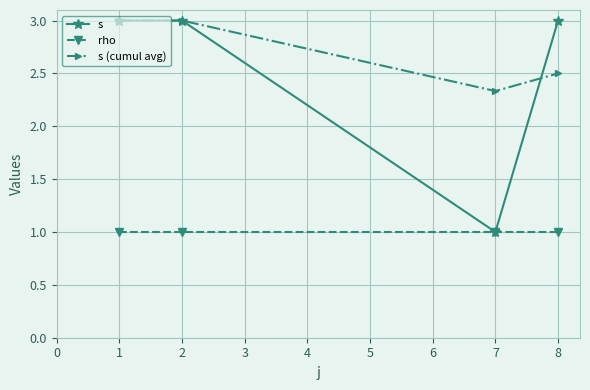

What is the total value across all series at 2?

7.0